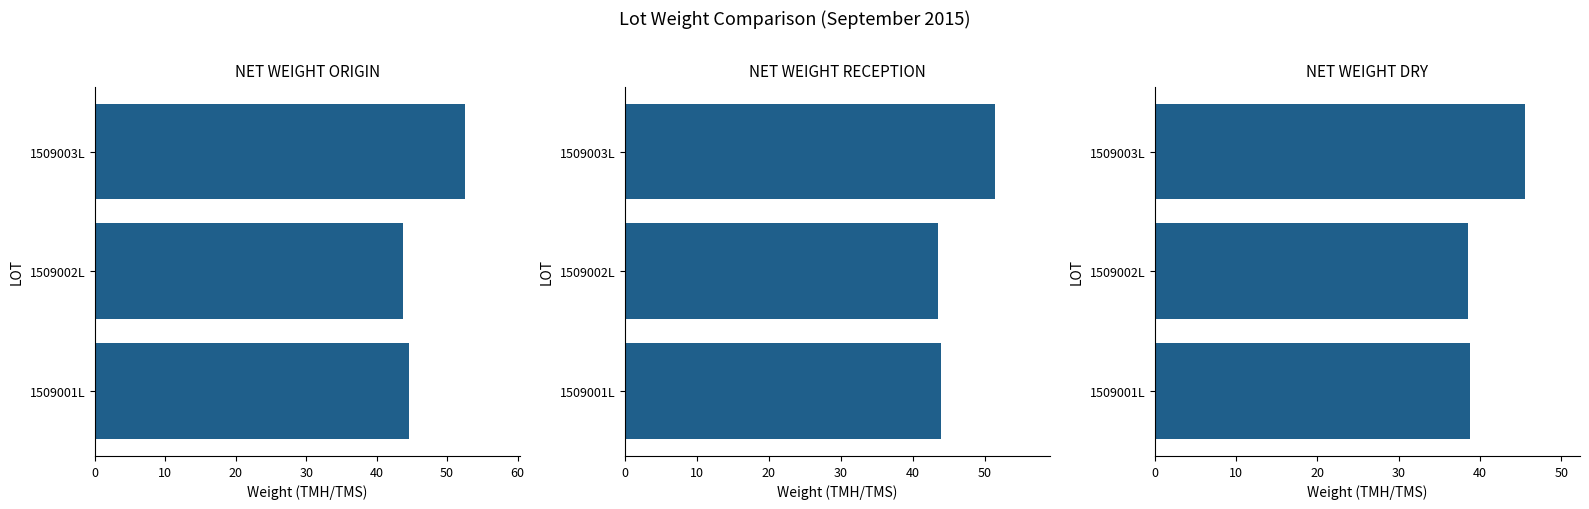

What is the value of the NET WEIGHT RECEPTION bar at the 2nd from the left?

43.4